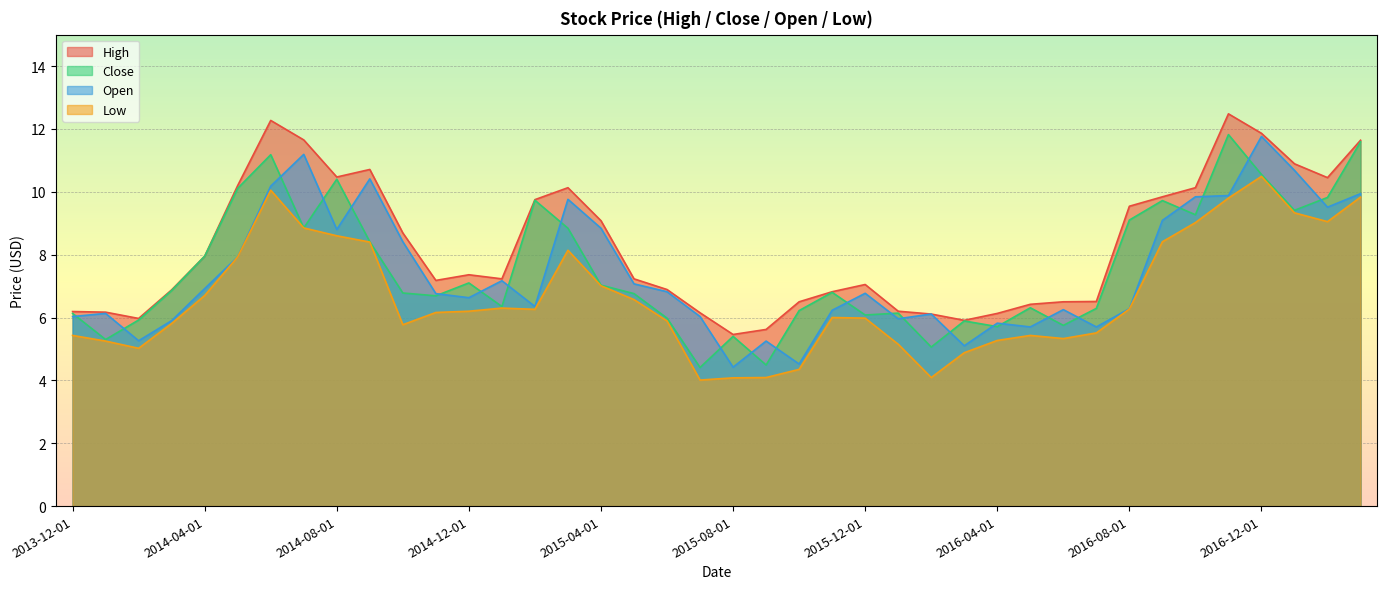

What is the difference between the Open values at 2014-09-01 and 2014-07-01?

0.8